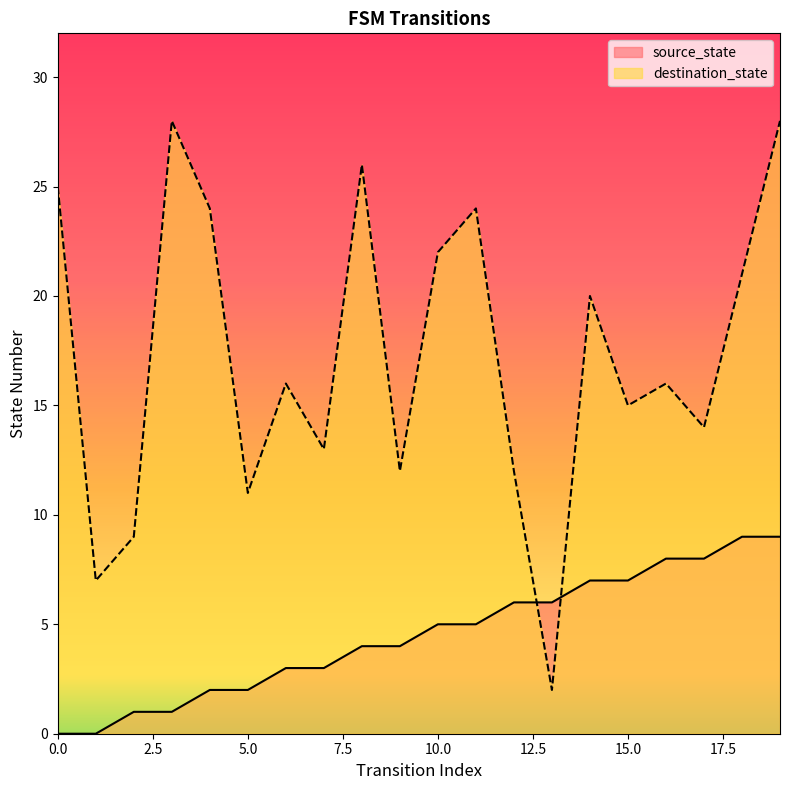

Which series ends up on top after the final intersection of destination_state and source_state?

destination_state